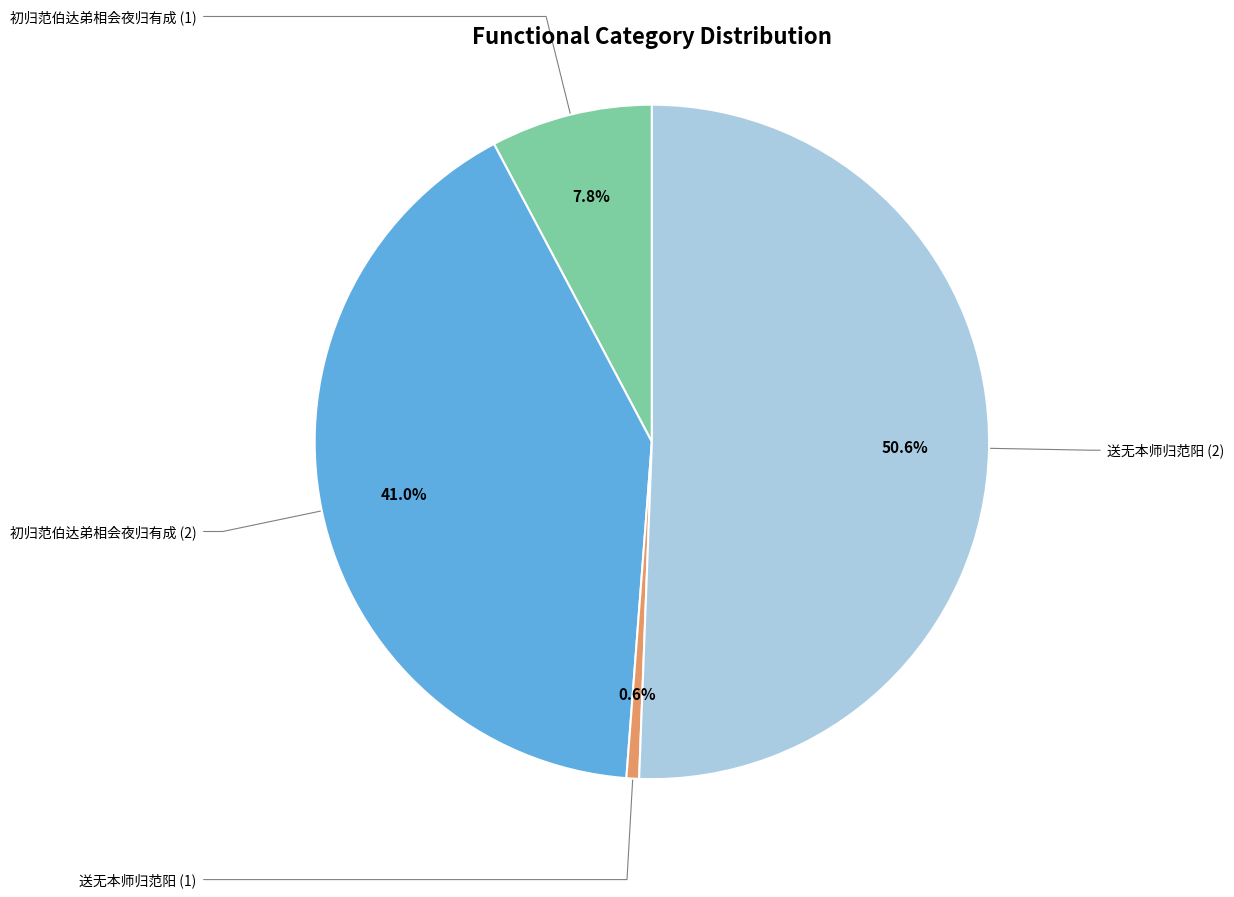

Is there any slice that represents more than half of the pie?

Yes